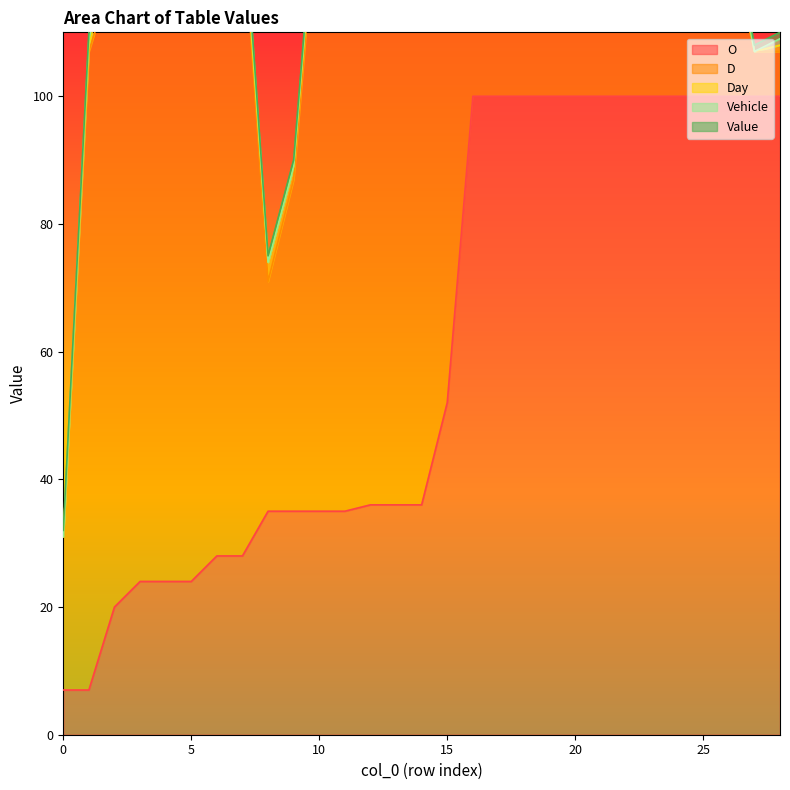

Which series ends up on top after the final intersection of Value and Day?

Value